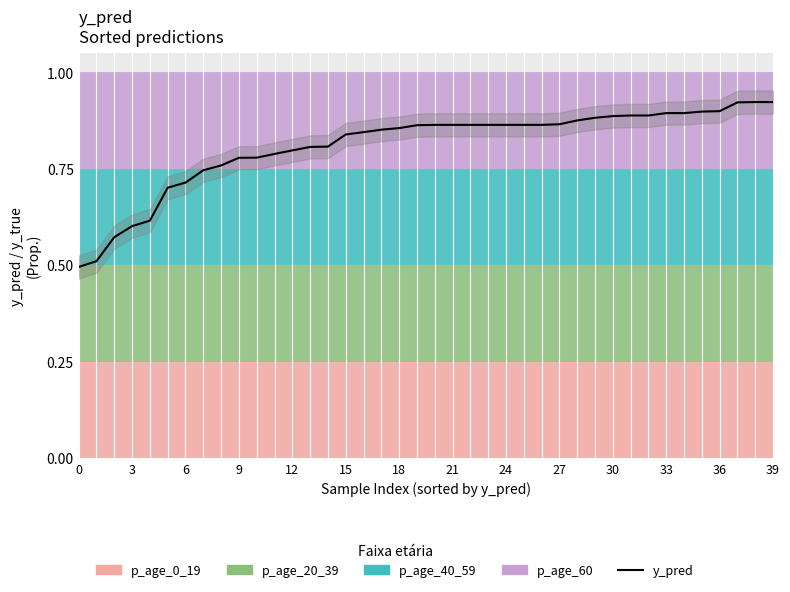

What is the sum of the values at 39 and 34?

1.8